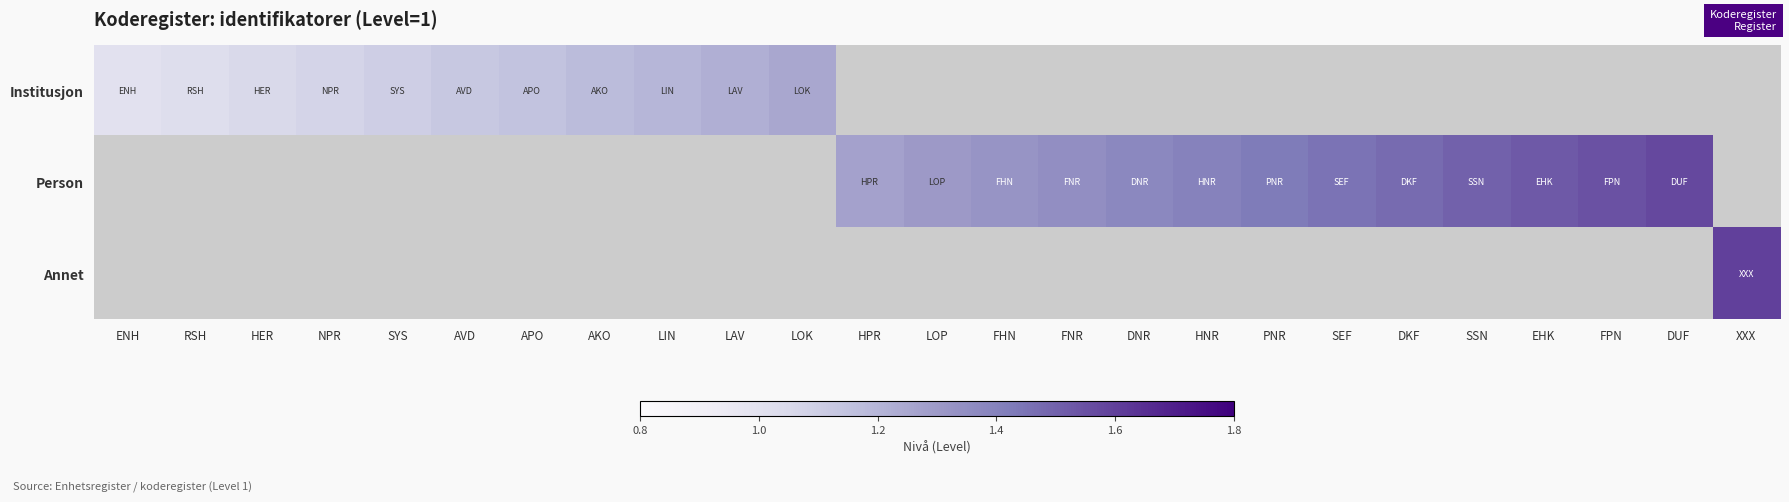

At how many categories does at least one series exceed 1?

24